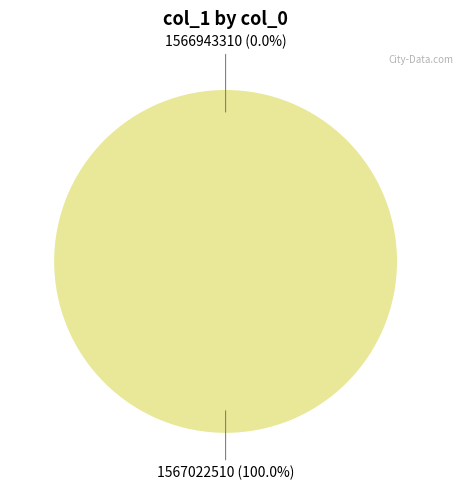

To the nearest percent, what is the difference between the 1566943310 and 1567022510 slice percentages?

100%